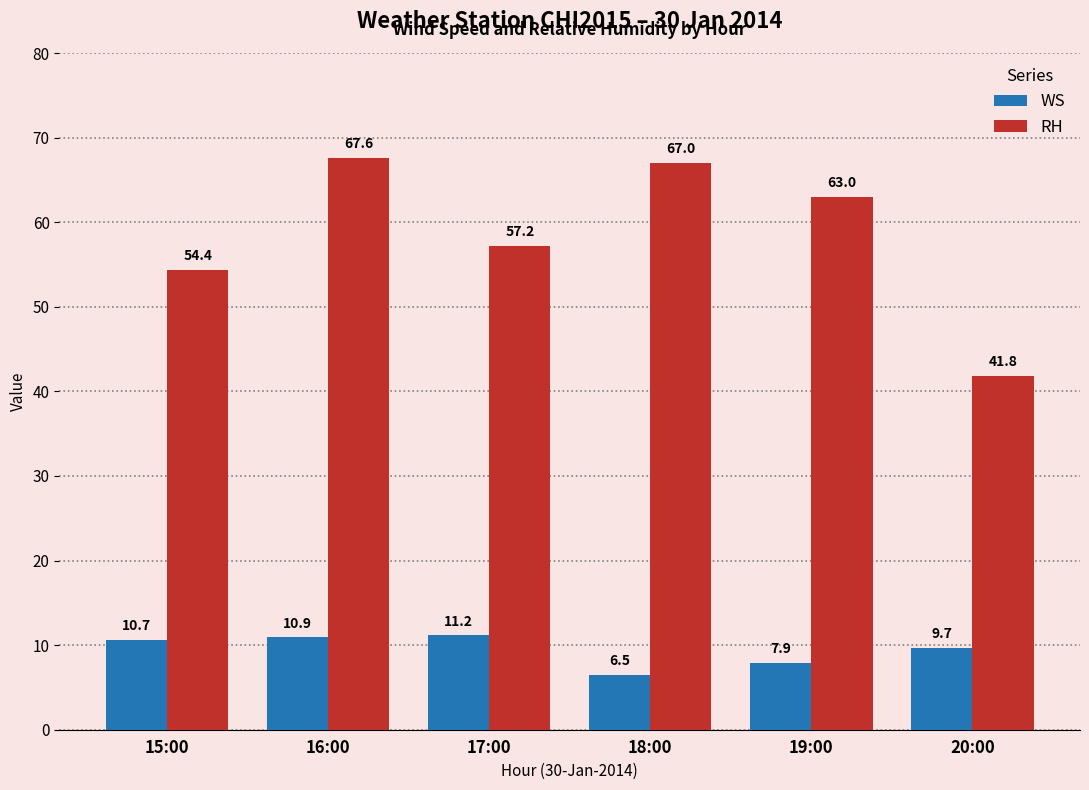

What is the difference between the maximum and second lowest values in the WS series?

3.2